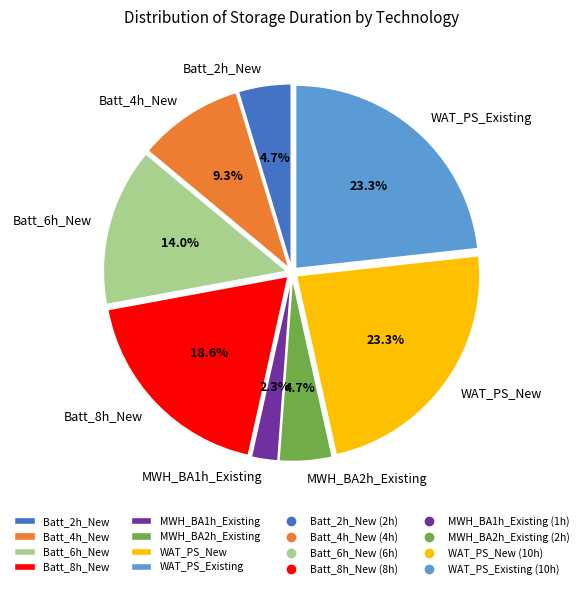

To the nearest percent, what percentage of the pie is Batt_6h_New?

14%